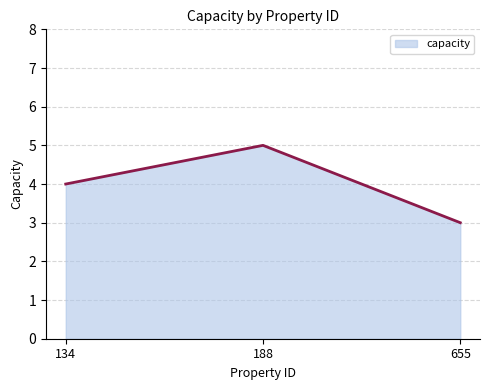

Reading left to right, extract all data points from this chart.

134=4	188=5	655=3